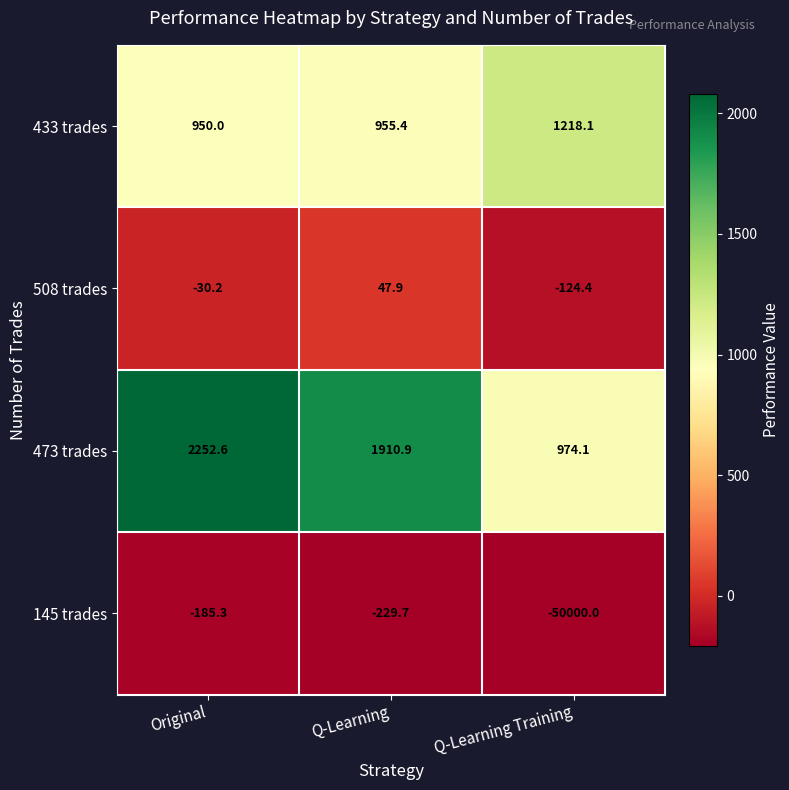

How many categories are shown in the chart?

3